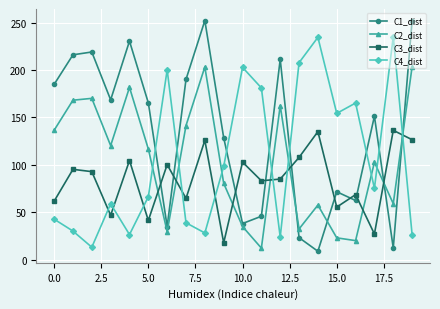

Which series has the widest spread of values?

C1_dist